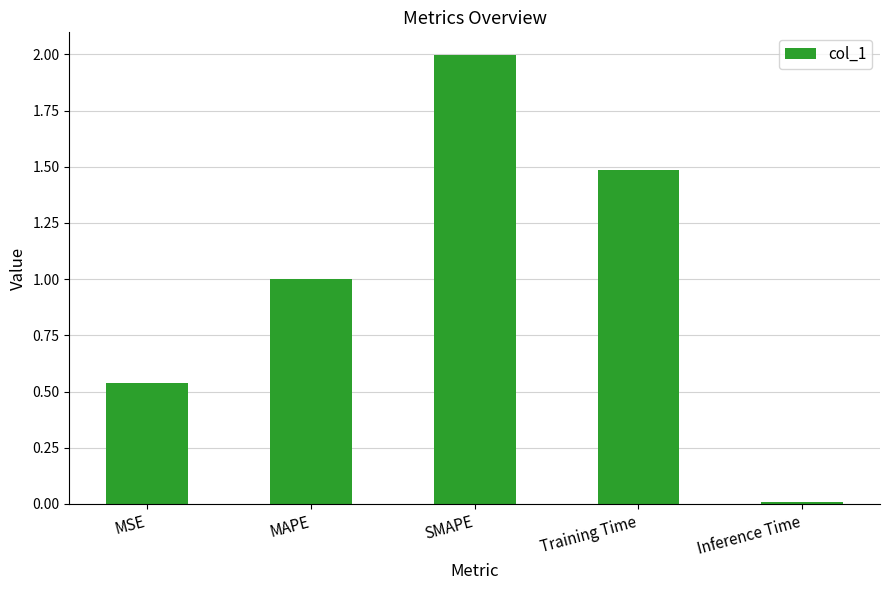

What is the sum of all values?

5.0